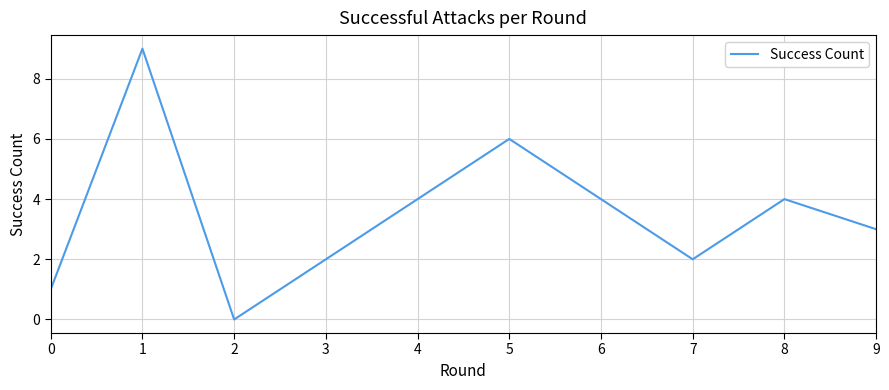

Reading left to right, what are all the values shown in this chart?

0=1	1=9	2=0	3=2	4=4	5=6	6=4	7=2	8=4	9=3